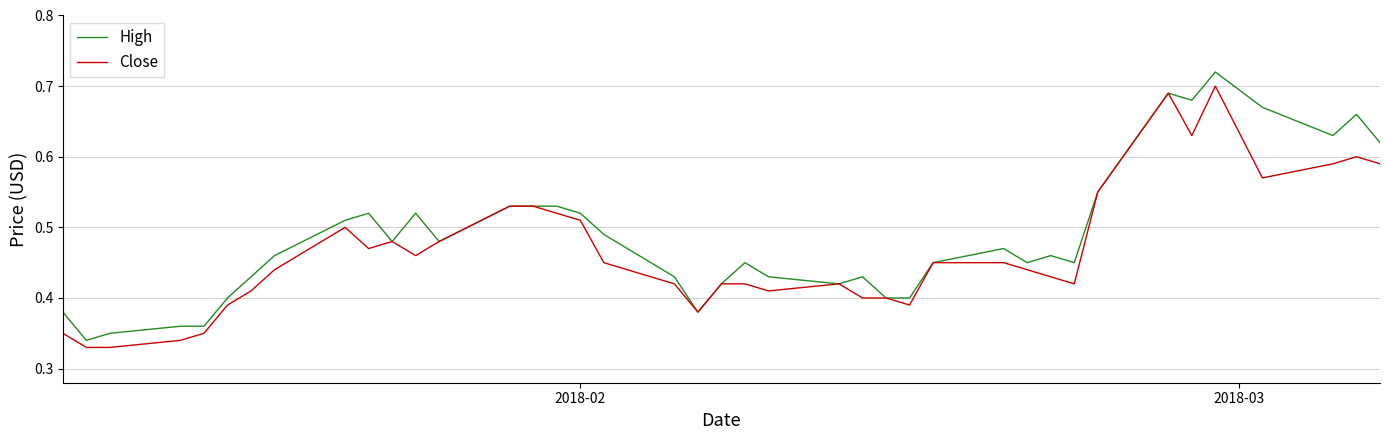

Is this an area chart (filled region under the line)?

No